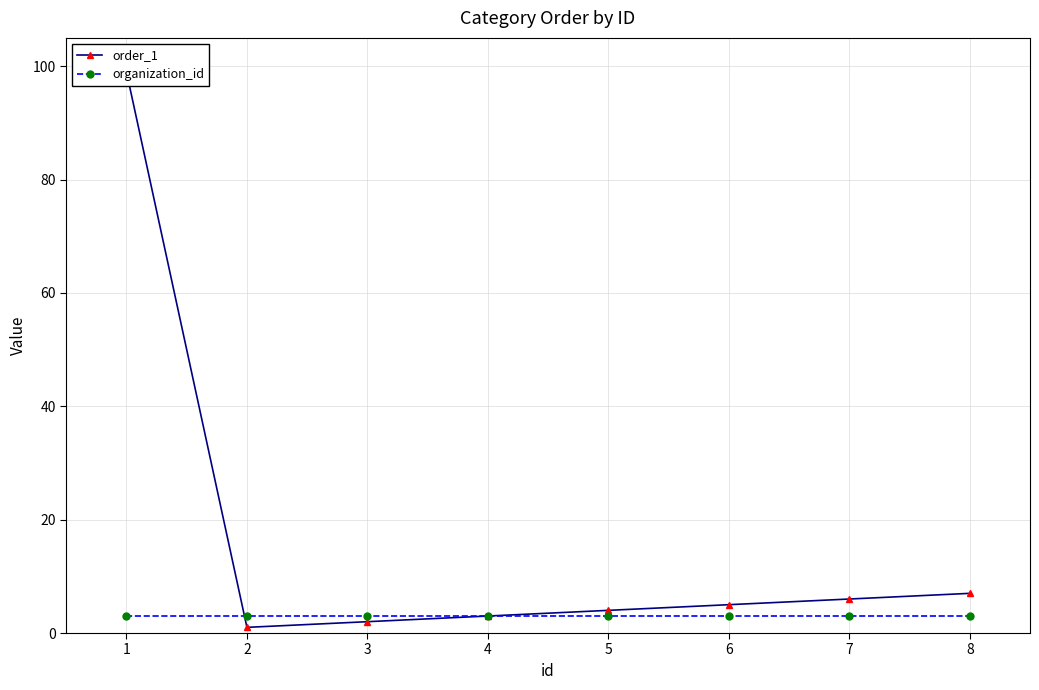

Which series changed the most between 1 and 2?

order_1